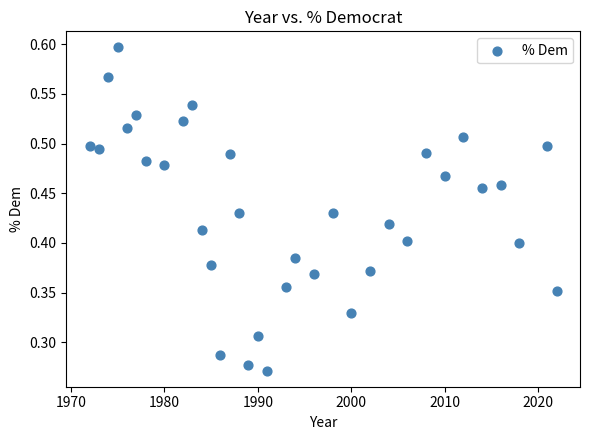

What is the range of X values (max minus min)?

50.0